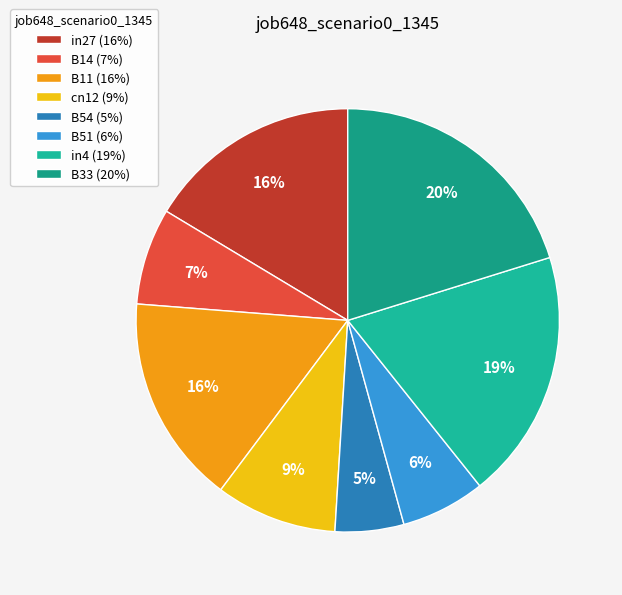

True or false: B11 accounts for 2% of the total.

False